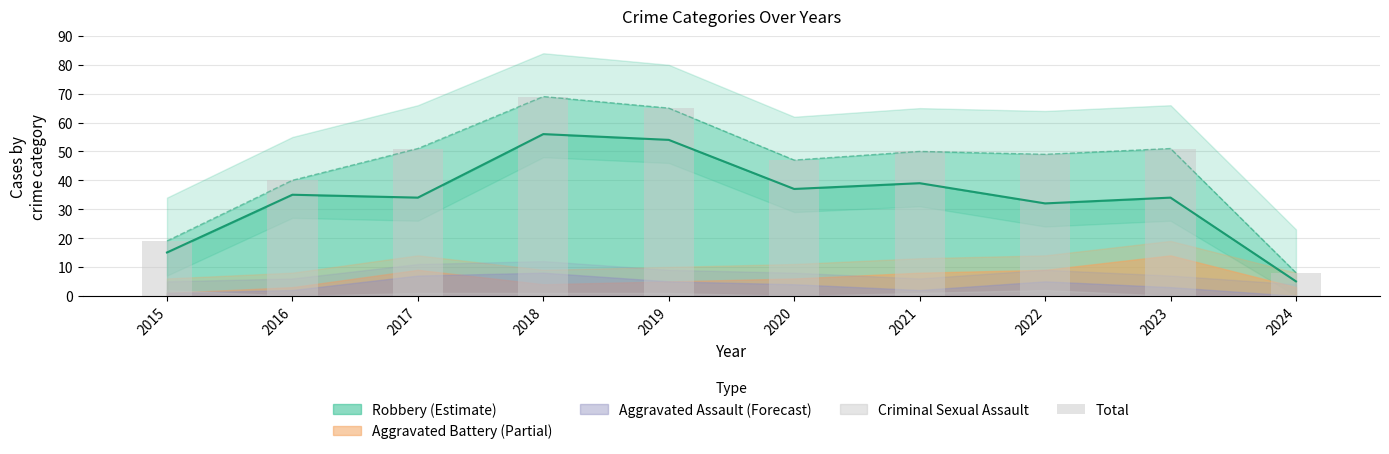

How many distinct data groups are displayed?

5